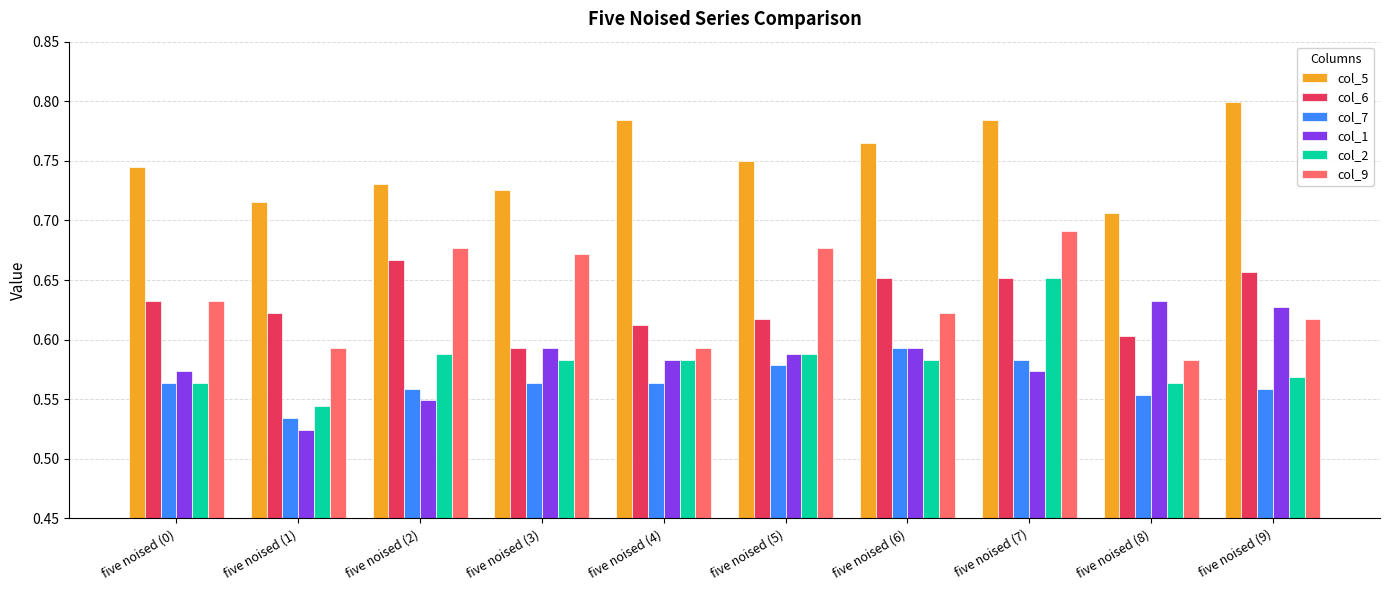

What is the total value across all series at five noised (8)?

3.6